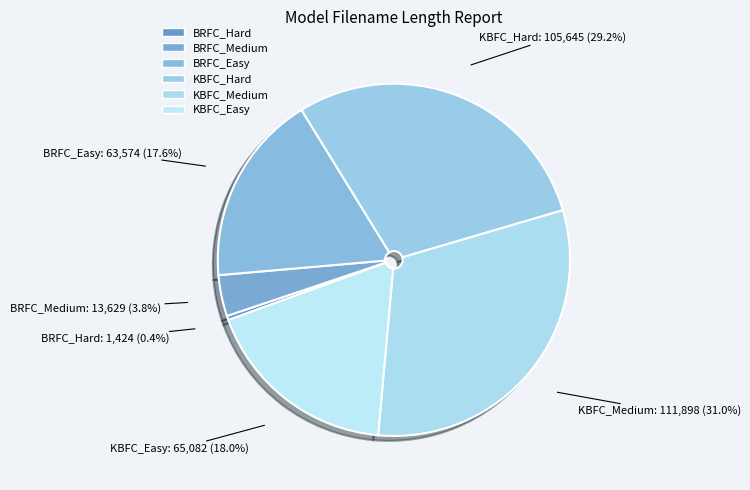

True or false: KBFC_Medium accounts for 44% of the total.

False